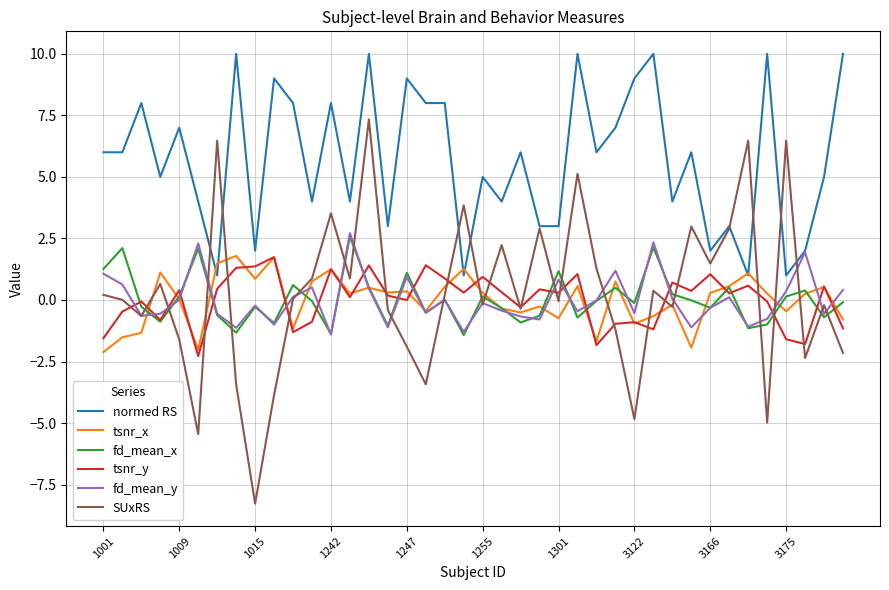

Which series has the largest total across all categories?

normed RS